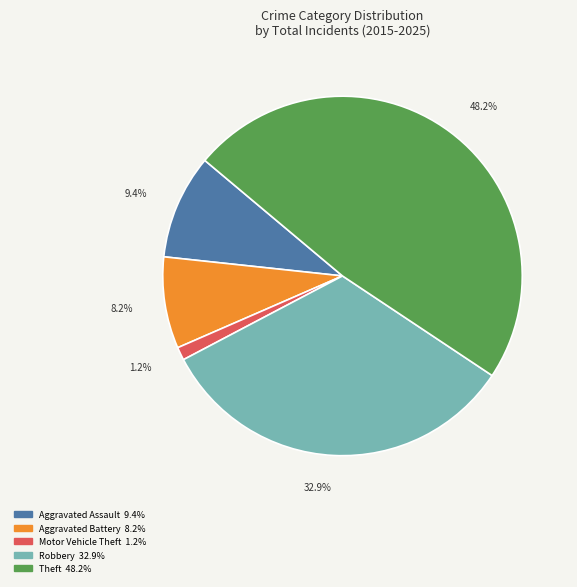

Combined, what portion of the pie is Motor Vehicle Theft and Aggravated Assault?

10.6%